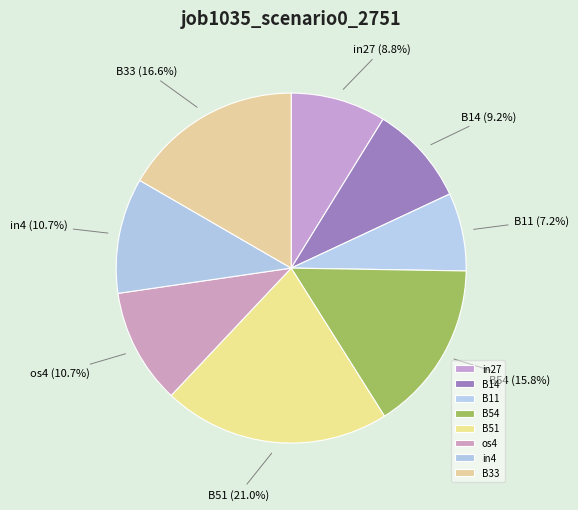

True or false: B14 accounts for 9% of the total.

True